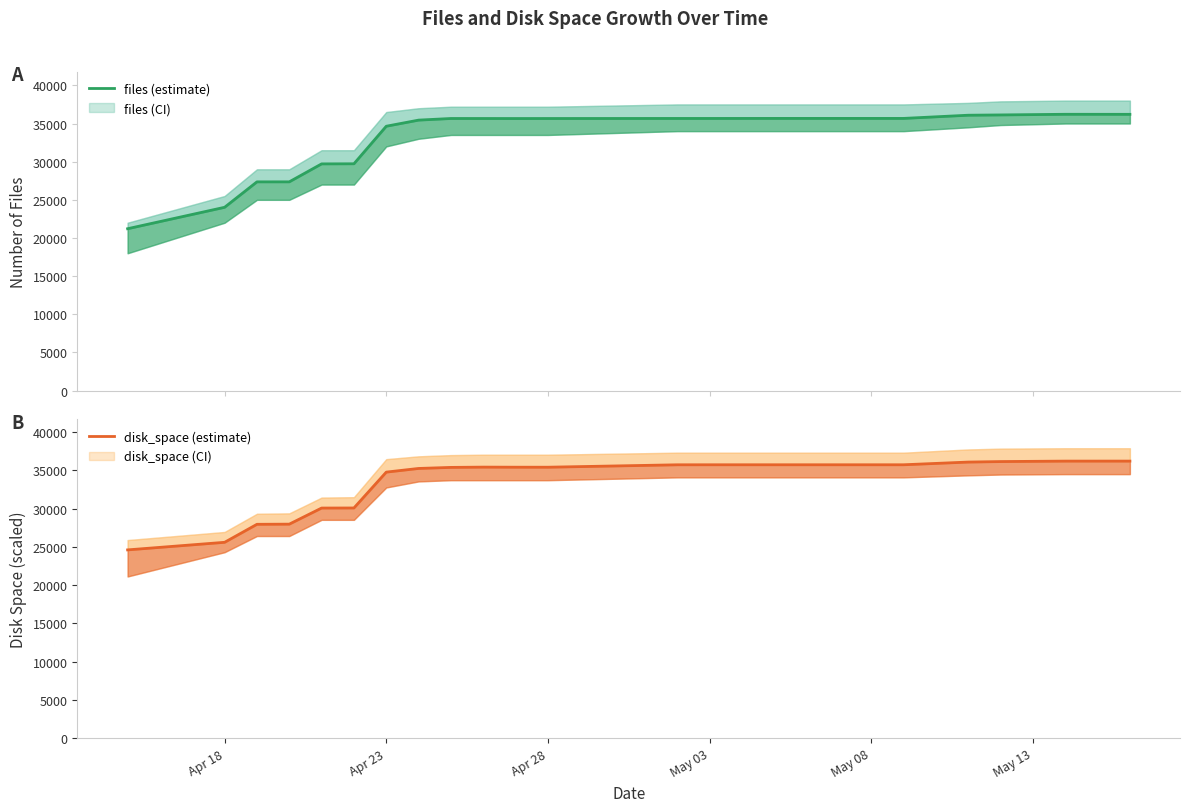

True or false: disk_space (estimate) has a value of 49672.1 at 19.

False